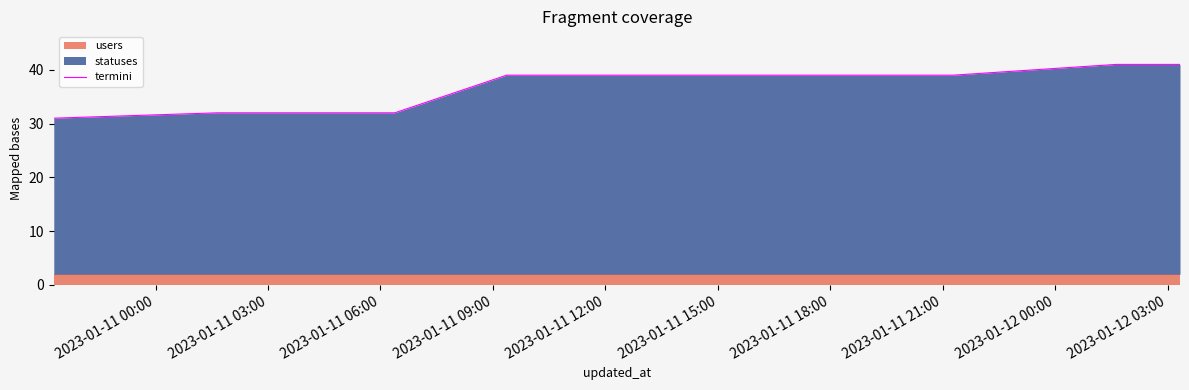

What is the highest value of the termini series?

41